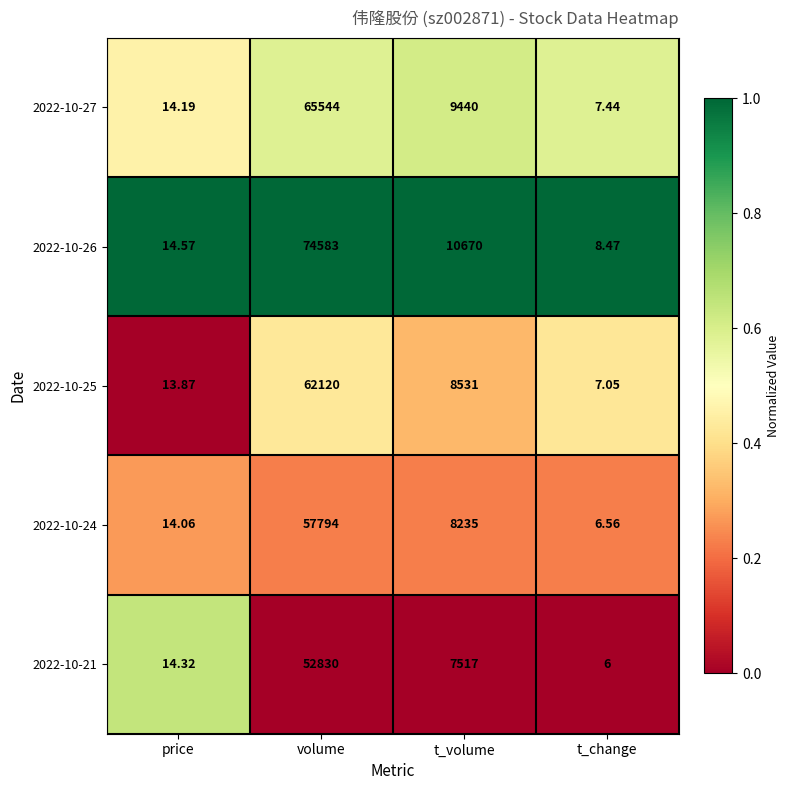

List the series in order of their peak value, lowest first.

2022-10-21, 2022-10-24, 2022-10-25, 2022-10-27, 2022-10-26